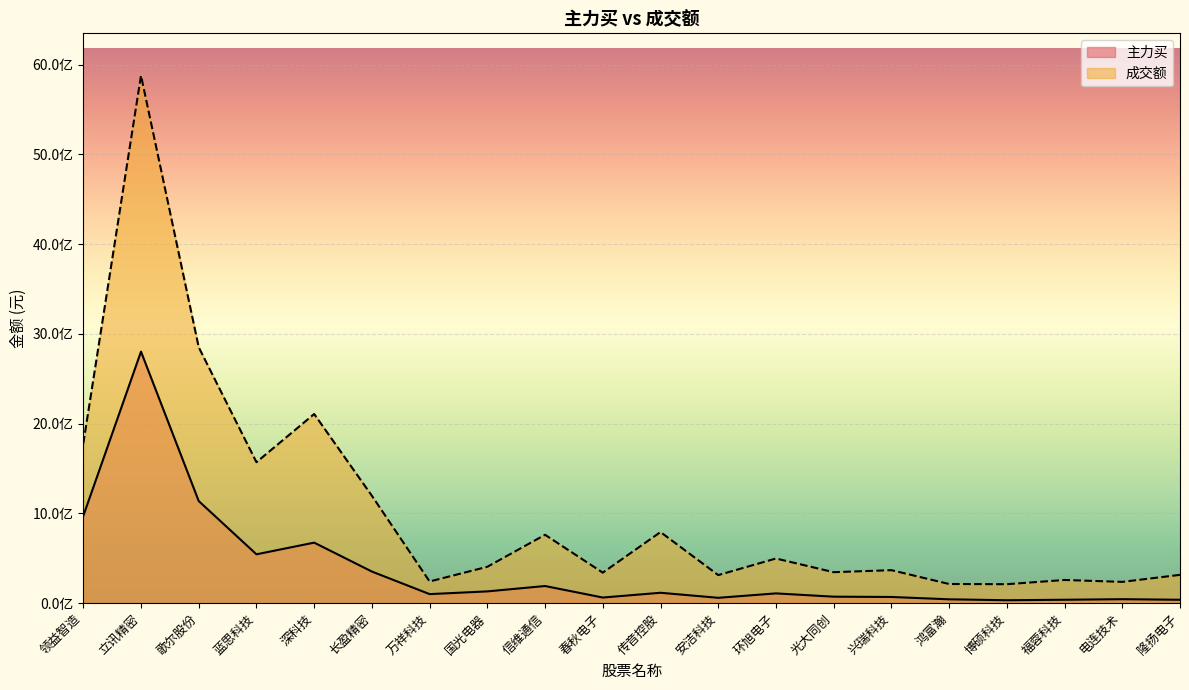

Count the number of data series in this chart.

2